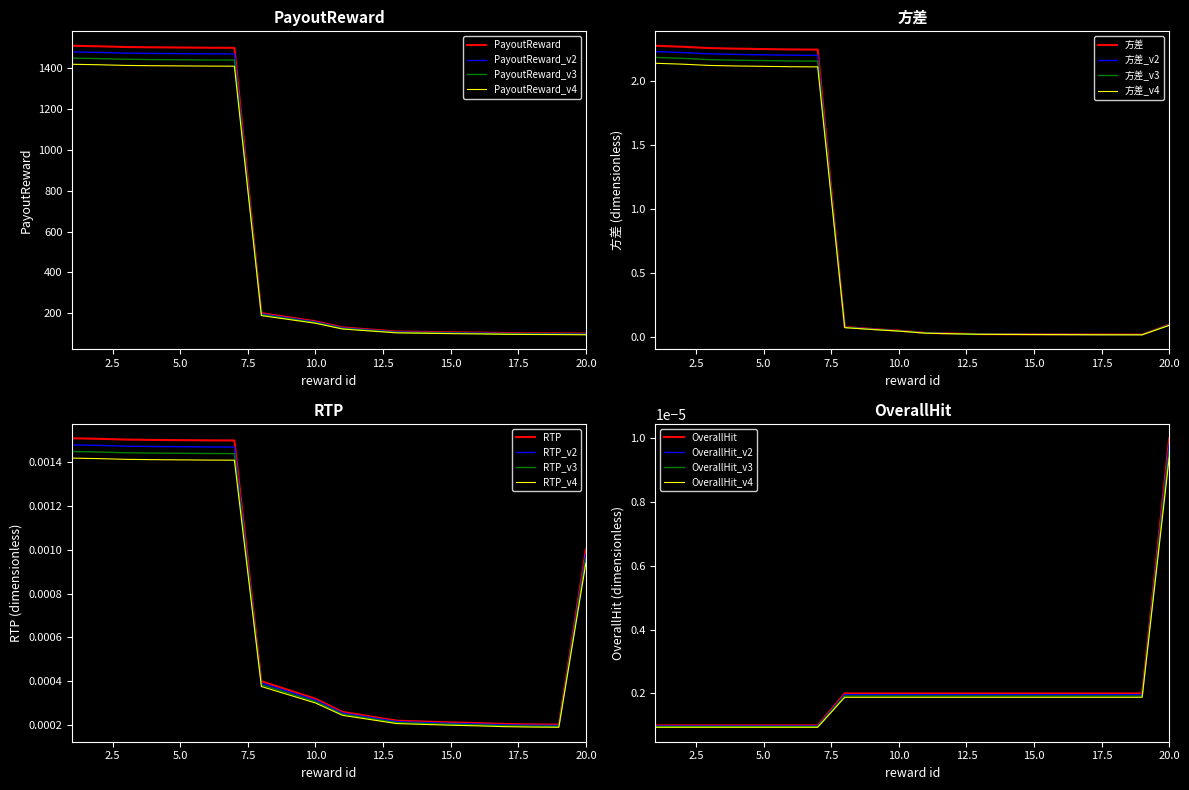

Between 9 and 14, which series saw the biggest shift?

PayoutReward